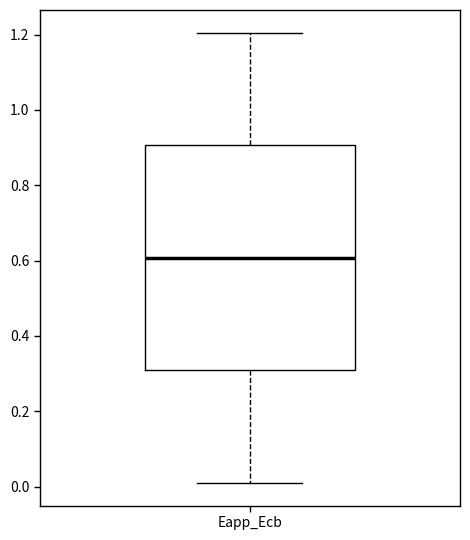

Read this box plot against the y-axis: the position of the median line, the range covered by the box, and the ends of both whiskers. The values are not printed on the chart, so give them approximately, as read against the axis.

median 0.6, box 0.3 to 0.9, whiskers 0.0 to 1.2